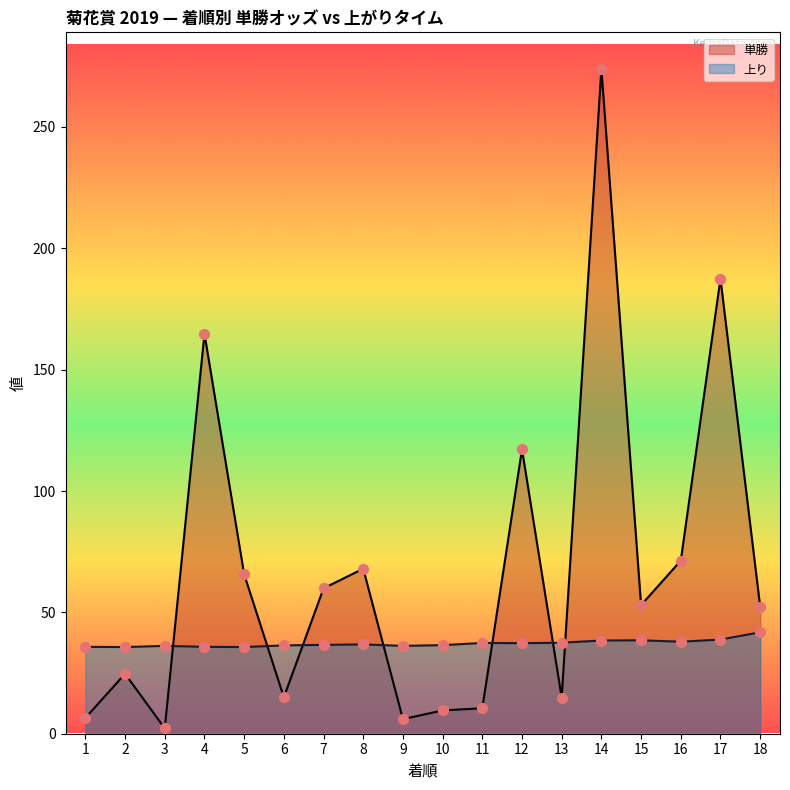

Which series has the largest total across all categories?

単勝